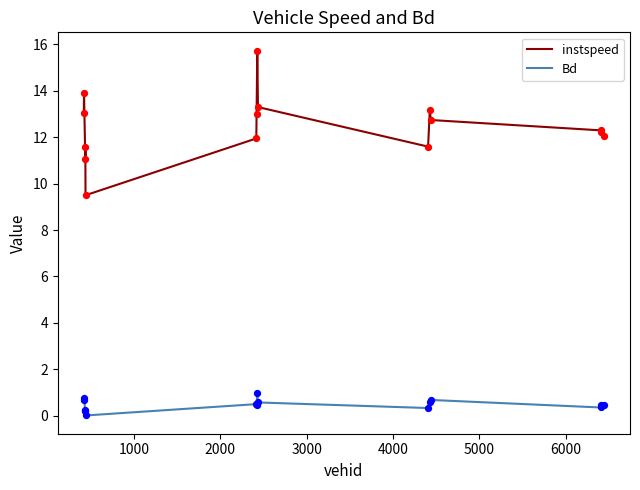

True or false: instspeed and Bd cross at least once.

False